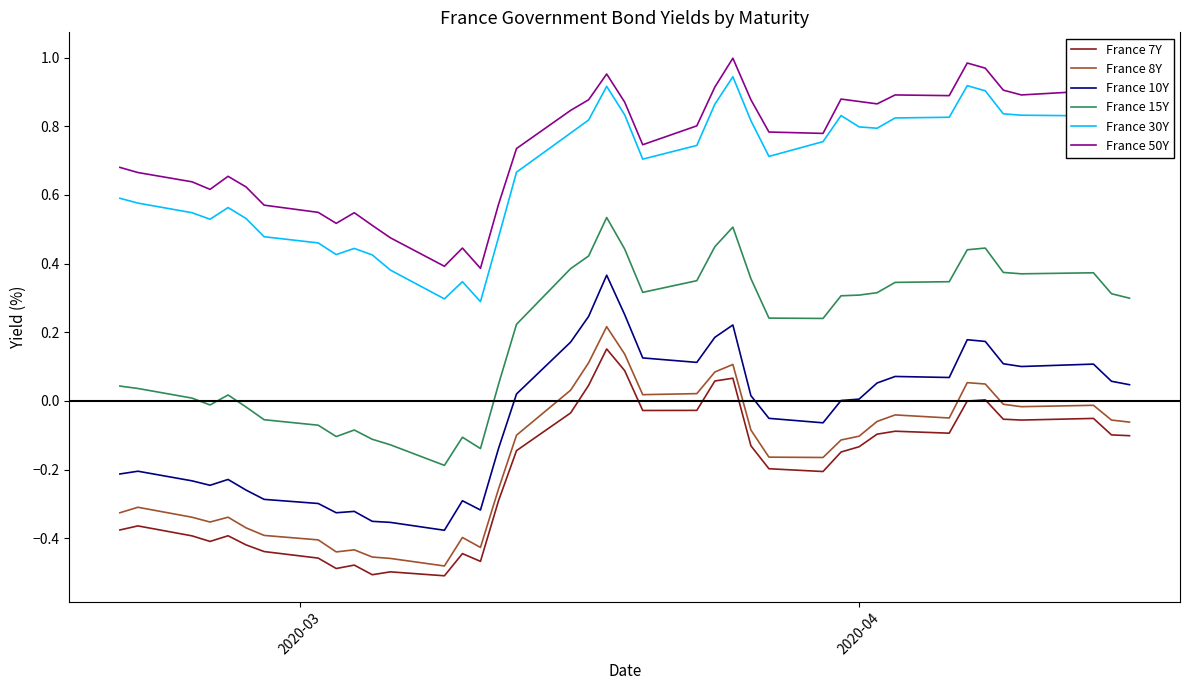

Which series has the largest range (max minus min)?

France 10Y